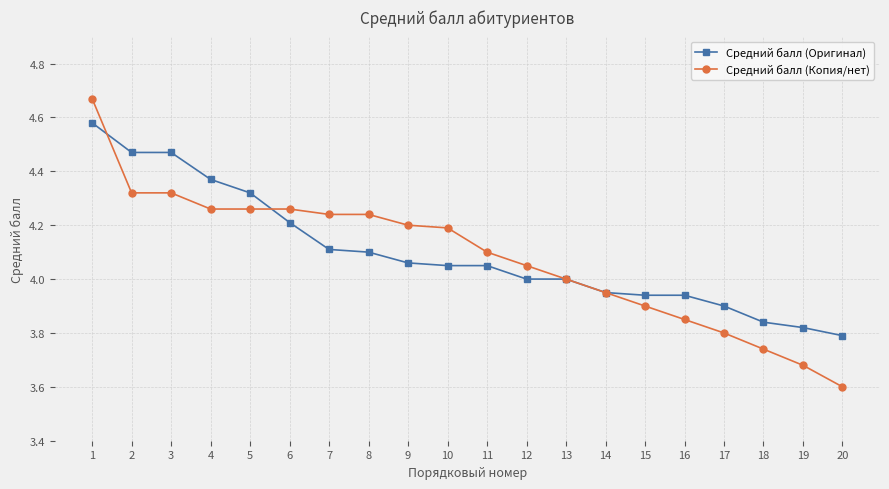

Between 2 and 13, which series saw the biggest shift?

Средний балл (Оригинал)